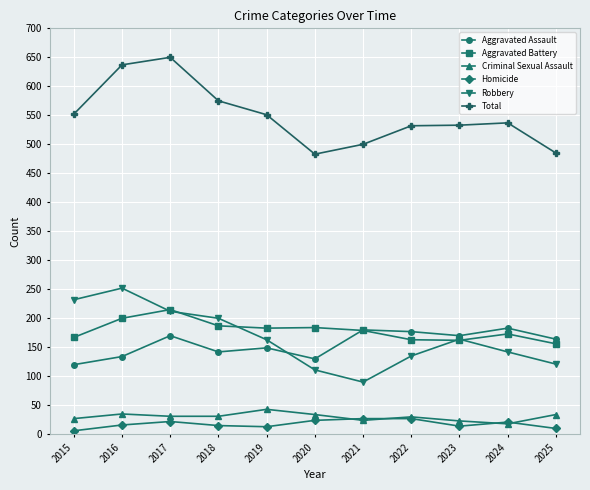

Which series has the largest total across all categories?

Total